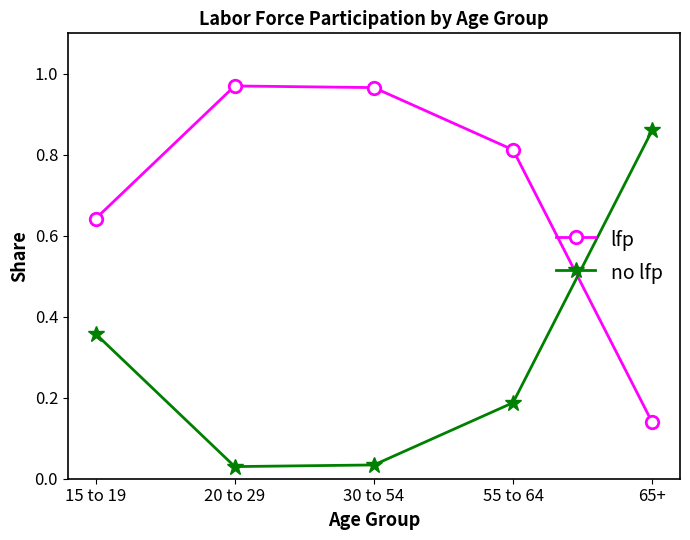

What position from the right is 65+?

1